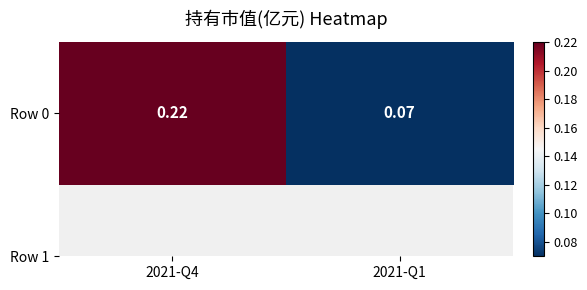

What is the difference between the maximum and minimum values?

0.1